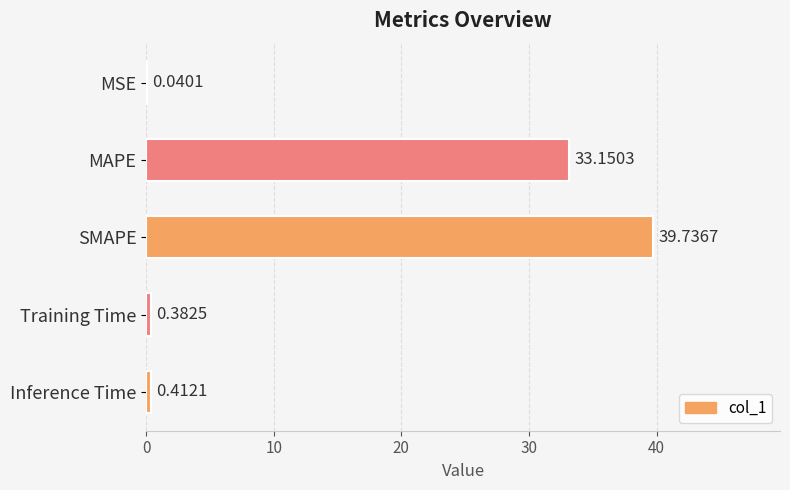

At which category does the chart reach its peak across all series?

SMAPE